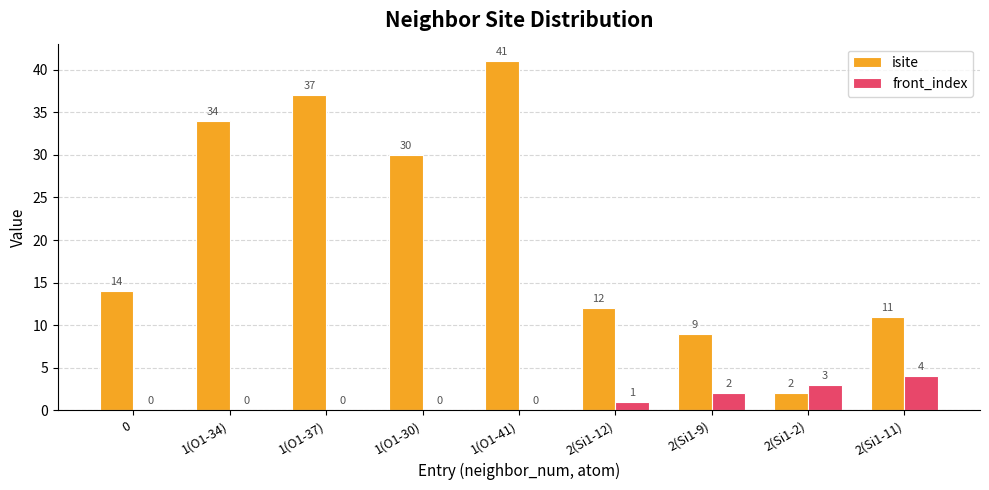

Where is front_index nearest to the value 2?

2(Si1-9)